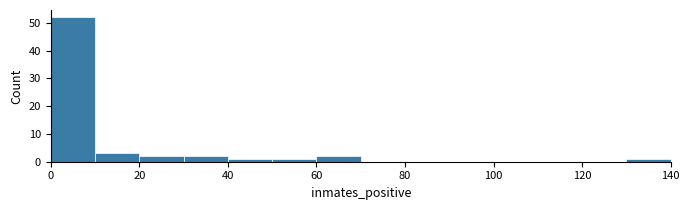

Reading left to right, transcribe this chart: for each bar, give the range it covers on the x-axis and its height. The values are not printed on the chart, so give them approximately, as read against the axis.

0 to 10: 52
10 to 20: 3
20 to 30: 2
30 to 40: 2
40 to 50: 1
50 to 60: 1
60 to 70: 2
70 to 80: 0
80 to 90: 0
90 to 100: 0
100 to 110: 0
110 to 120: 0
120 to 130: 0
130 to 140: 1